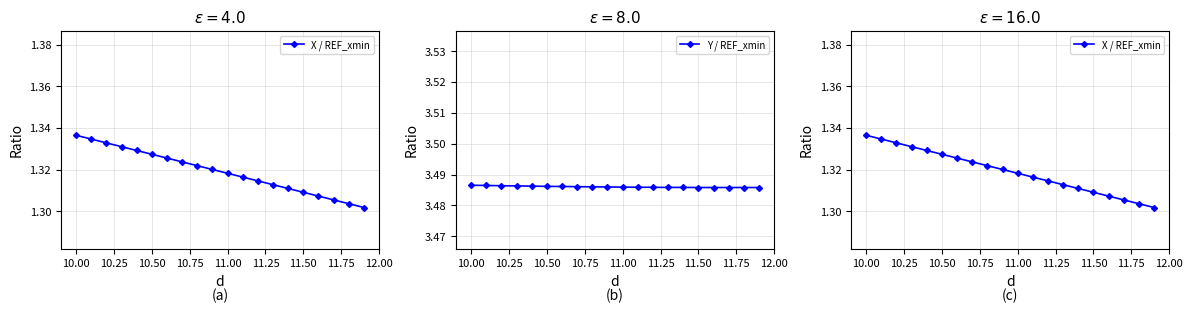

Reading left to right, list all the values displayed in this chart.

X / REF_xmin: 1.3	1.3	1.3	1.3	1.3	1.3	1.3	1.3	1.3	1.3	1.3	1.3	1.3	1.3	1.3	1.3	1.3	1.3	1.3	1.3
Y / REF_xmin: 3.5	3.5	3.5	3.5	3.5	3.5	3.5	3.5	3.5	3.5	3.5	3.5	3.5	3.5	3.5	3.5	3.5	3.5	3.5	3.5